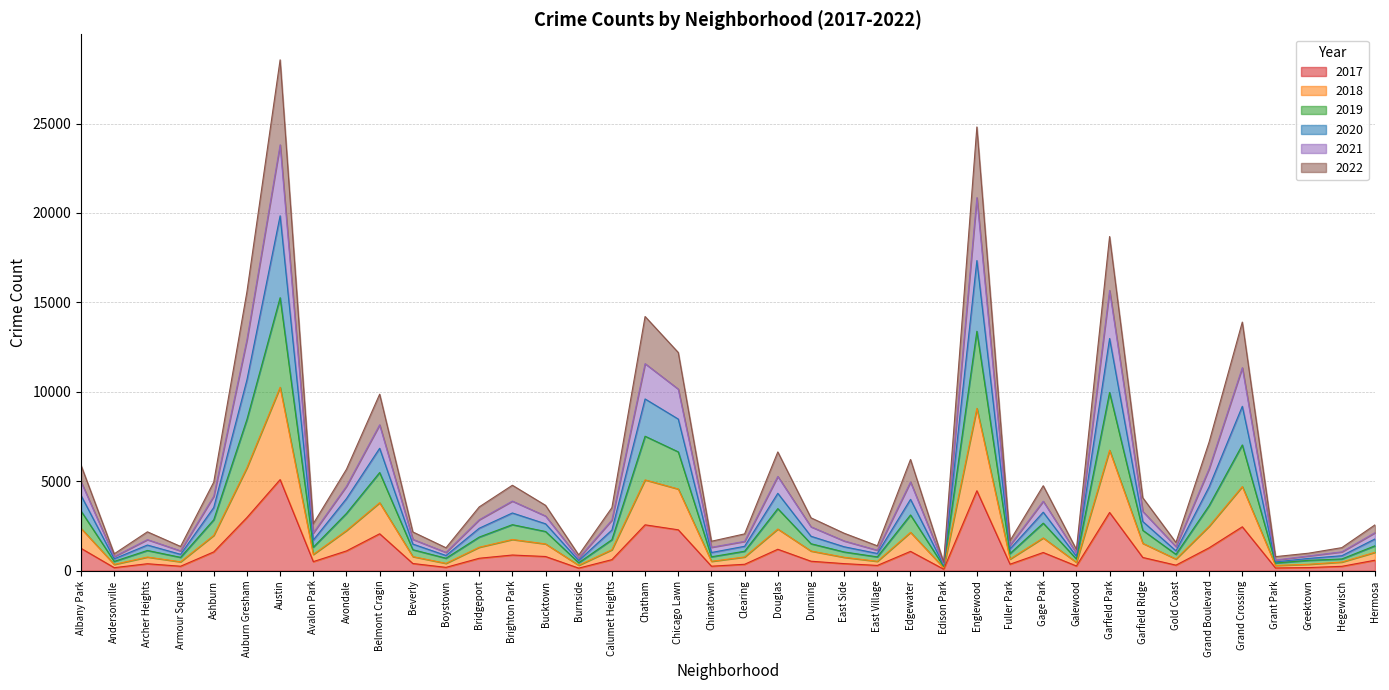

At which category is the sum across all series the highest?

Austin